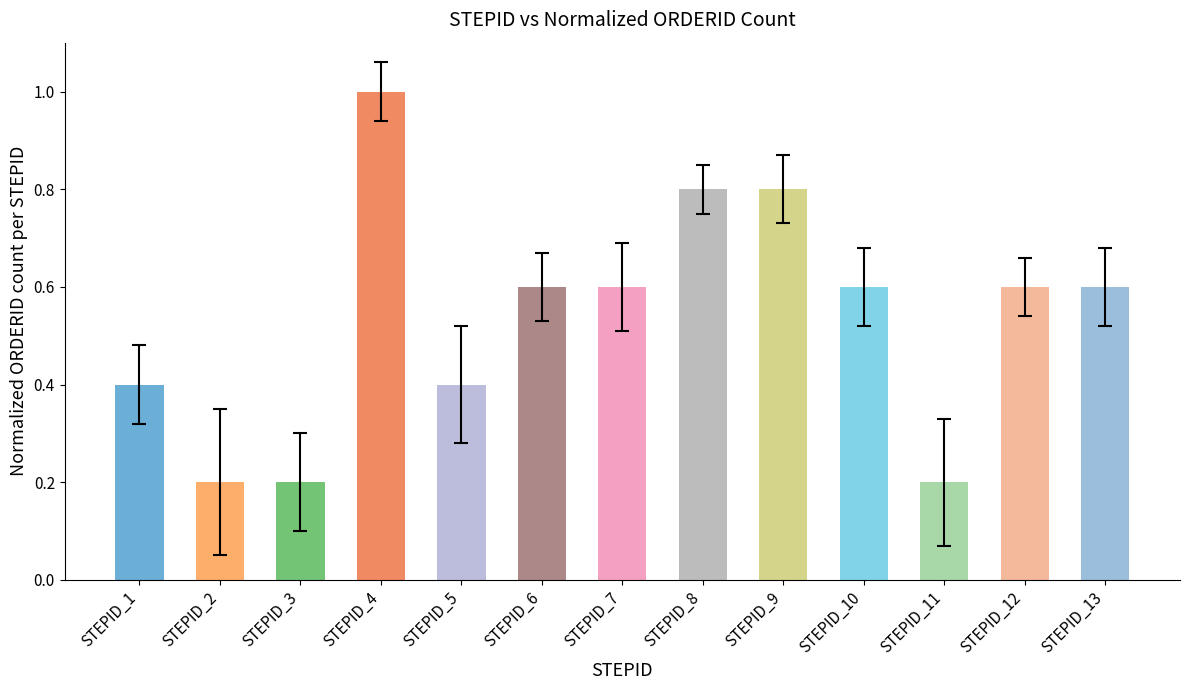

What is the minimum value shown in the chart?

0.2